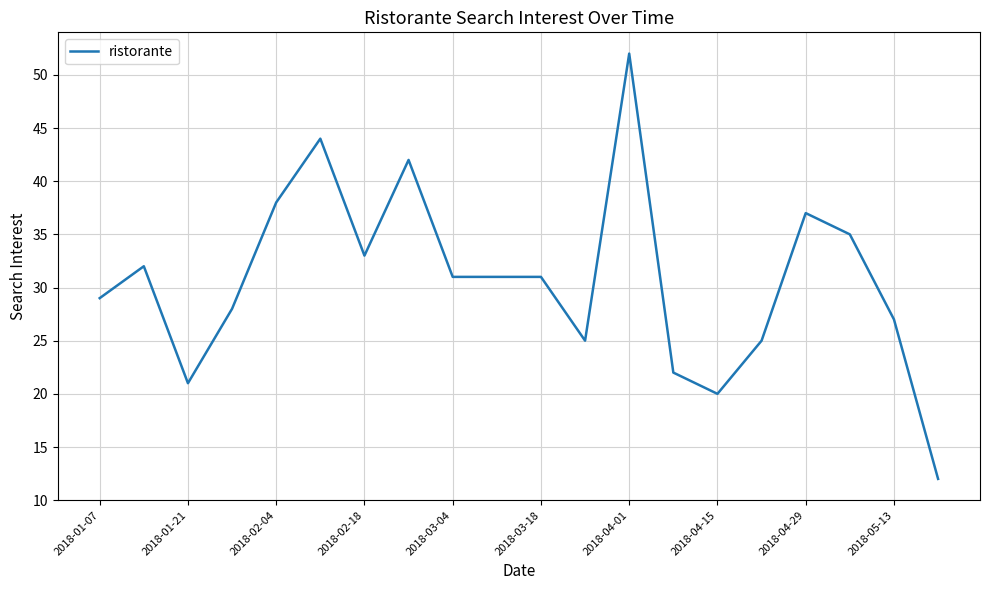

What is the minimum value shown in the chart?

12